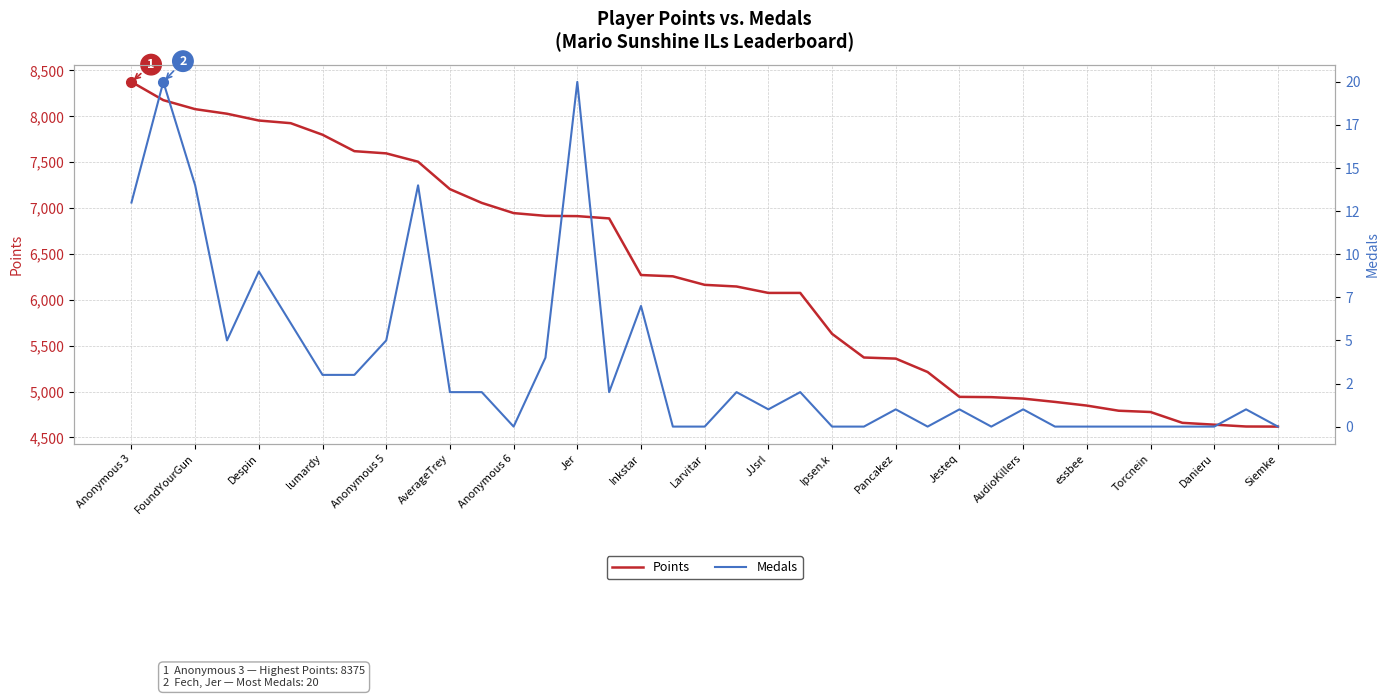

Count the number of categories in the chart.

37